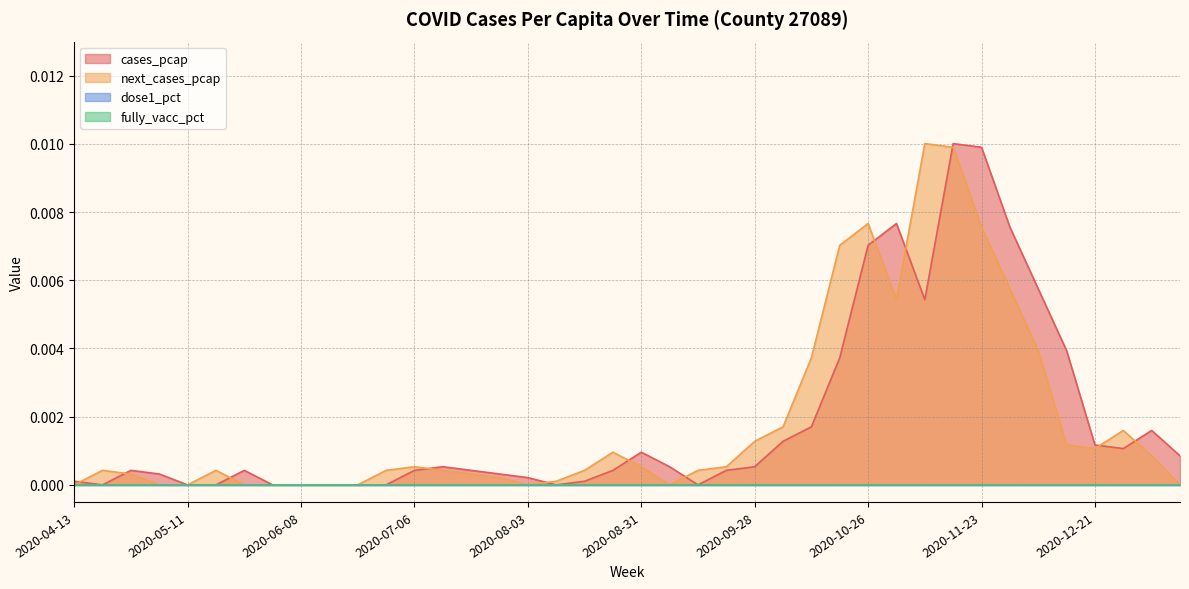

Between 2020-04-13 and 2020-05-25, which series saw the biggest shift?

cases_pcap